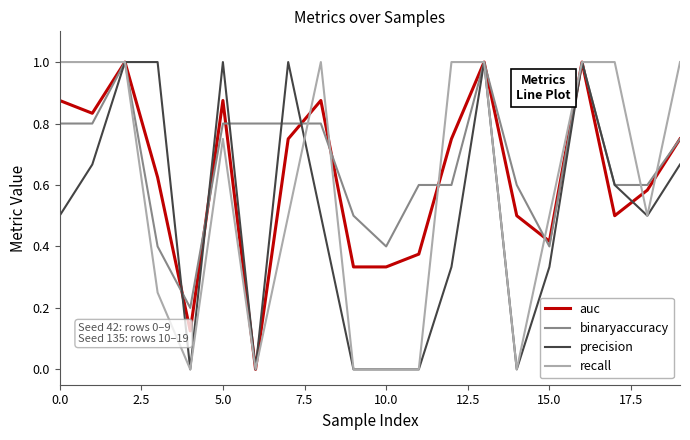

Which series has the largest total across all categories?

binaryaccuracy